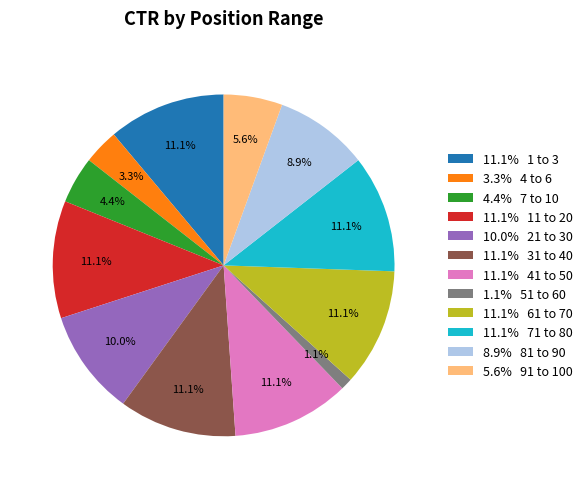

What is the smallest slice in the pie chart?

1.1% 51 to 60